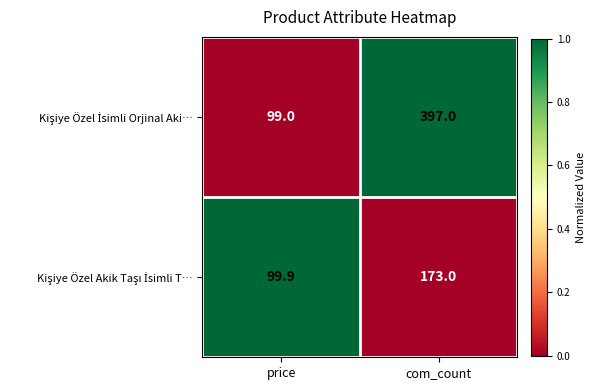

What is the total value across all series at com_count?

570.0